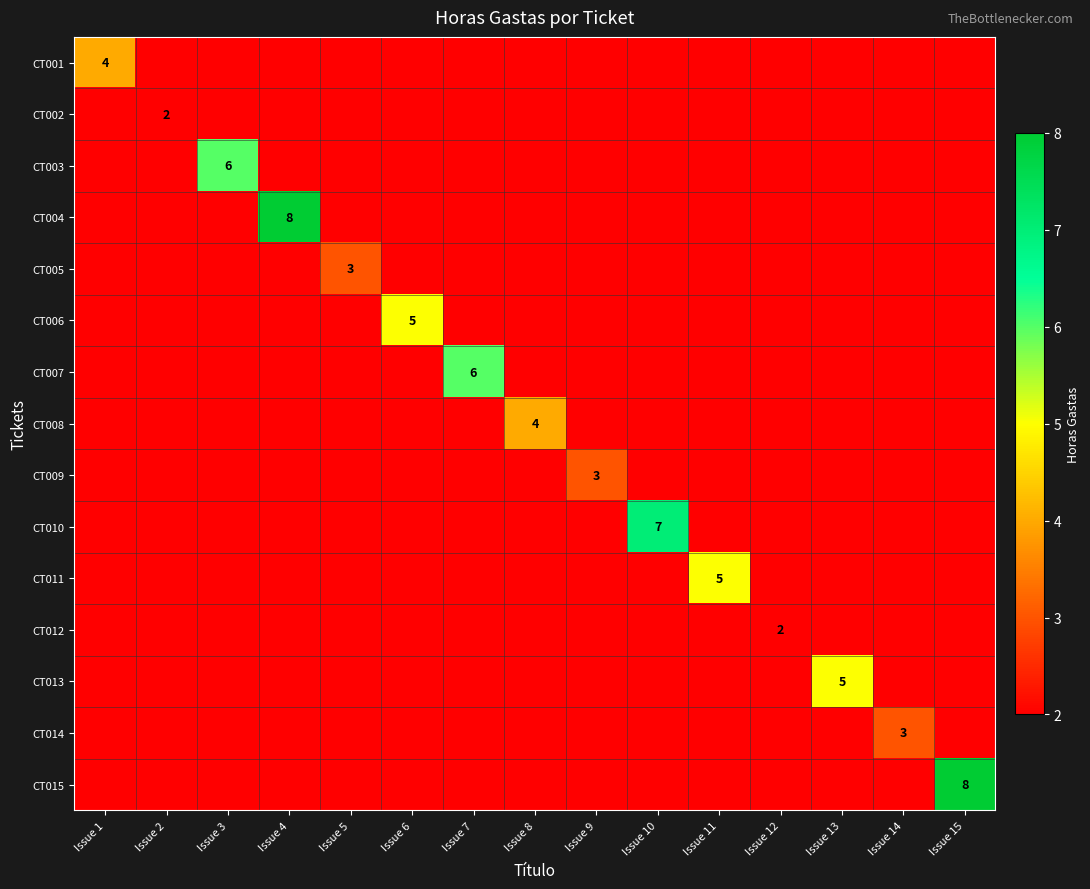

At how many categories does at least one series exceed 4?

8